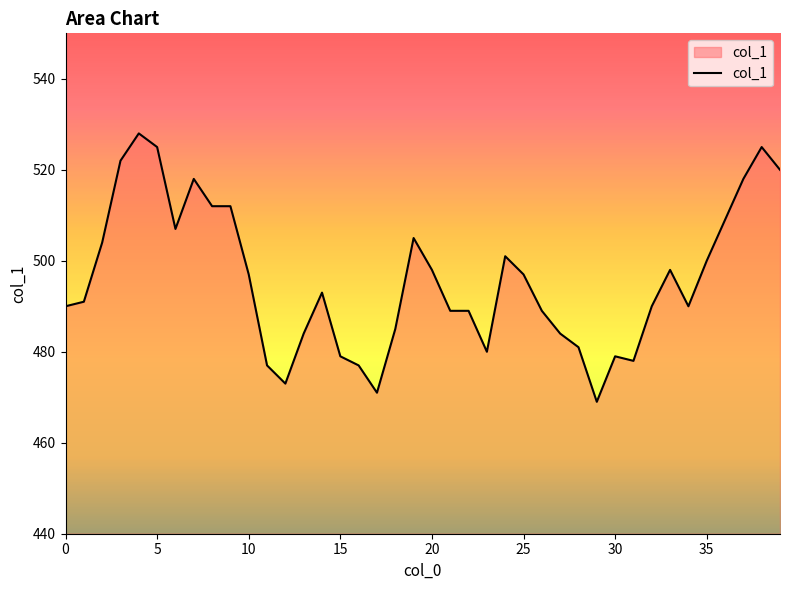

What is the maximum value shown in the chart?

528